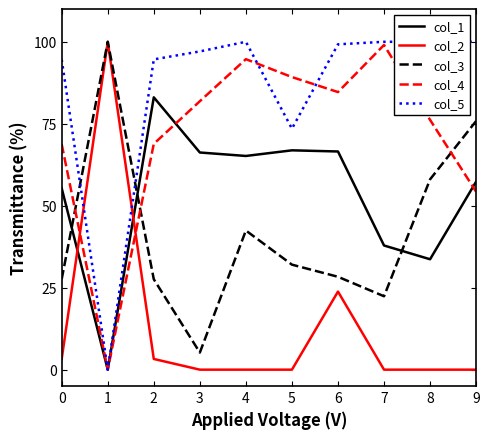

At which label is col_4 closest to 49?

9